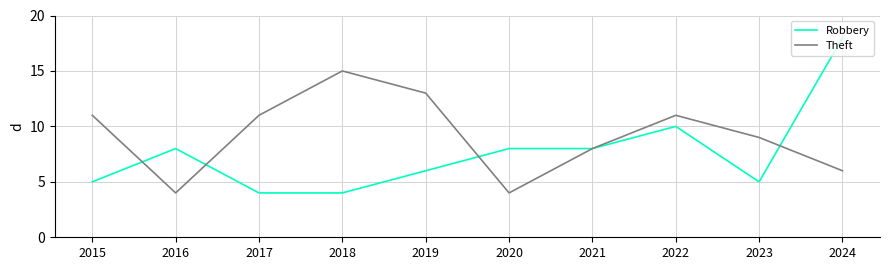

Count the number of categories in the chart.

10